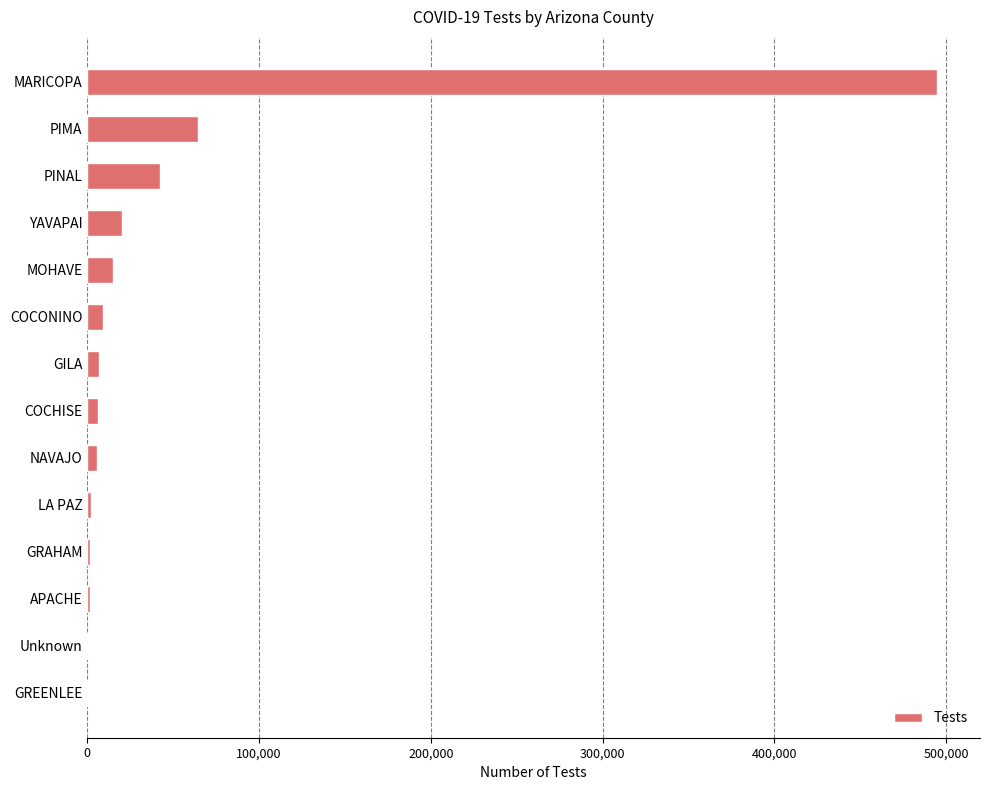

What is the sum of all values?

670491